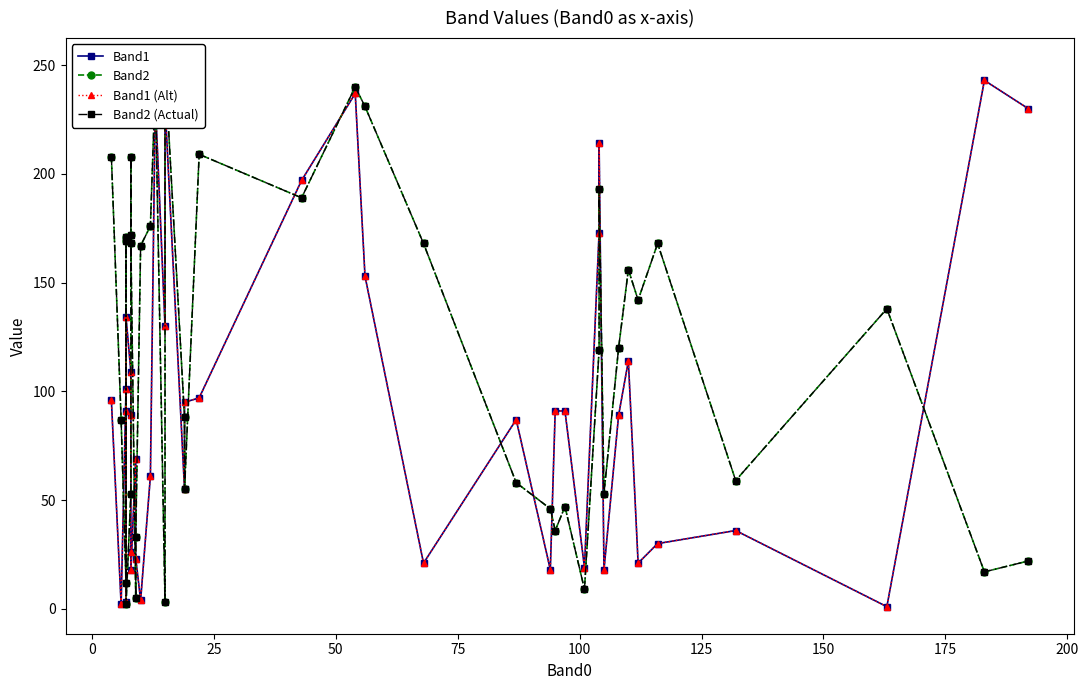

What is the difference between the maximum and second lowest values in the Band2 series?

247